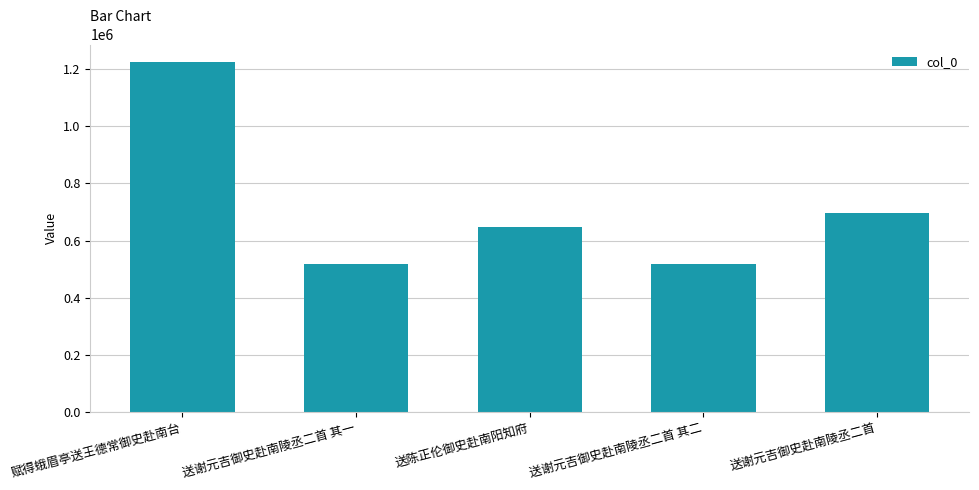

What is the difference between the values at 送谢元吉御史赴南陵丞二首 其二 and 送谢元吉御史赴南陵丞二首 其一?

1